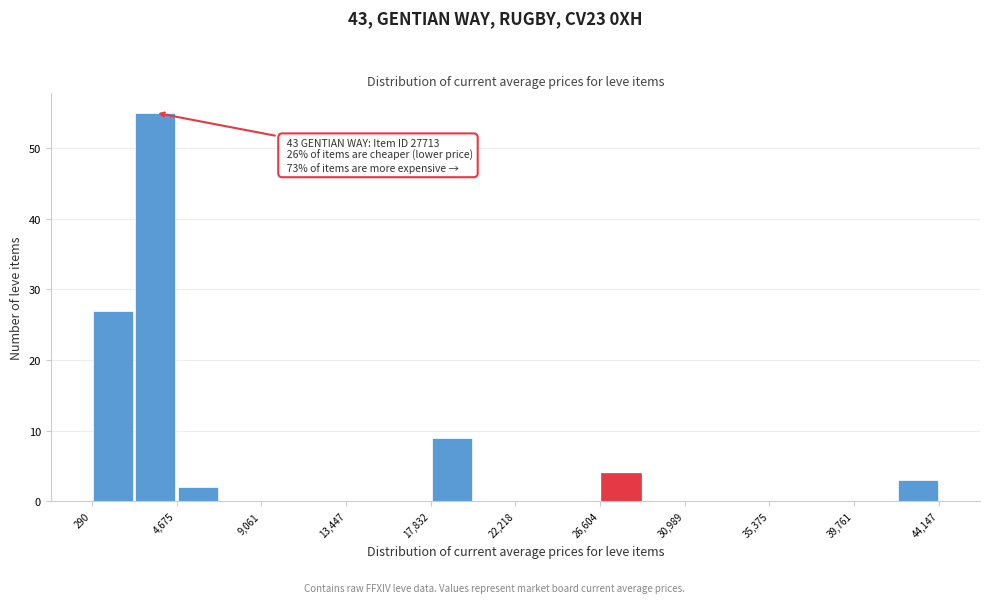

Over which range of the x-axis is the bar tallest?

2500 to 4500